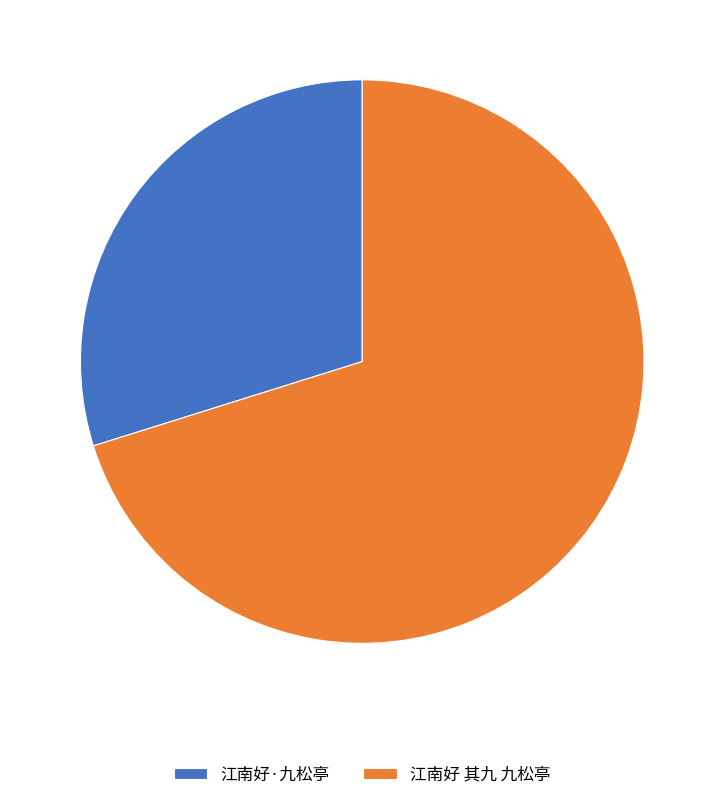

What is the largest slice in the pie chart?

江南好 其九 九松亭